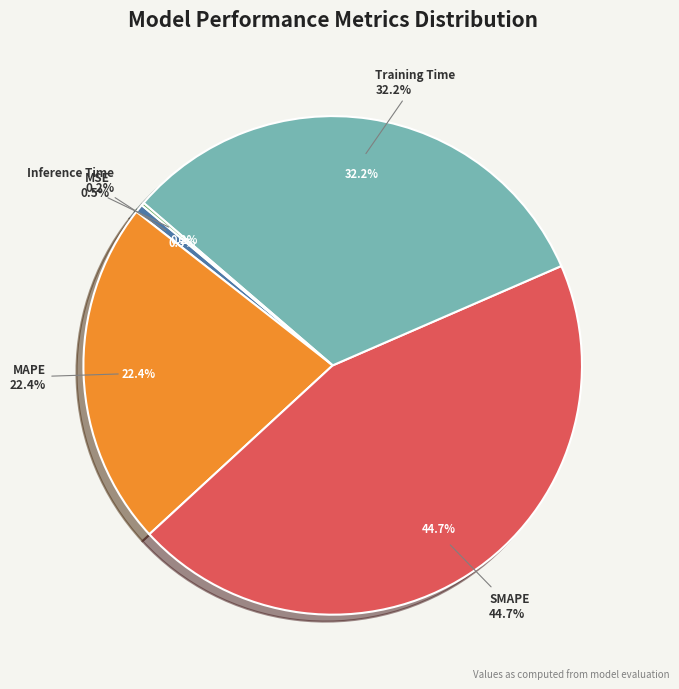

To the nearest percent, what is the combined percentage of Inference Time and Training Time?

32%